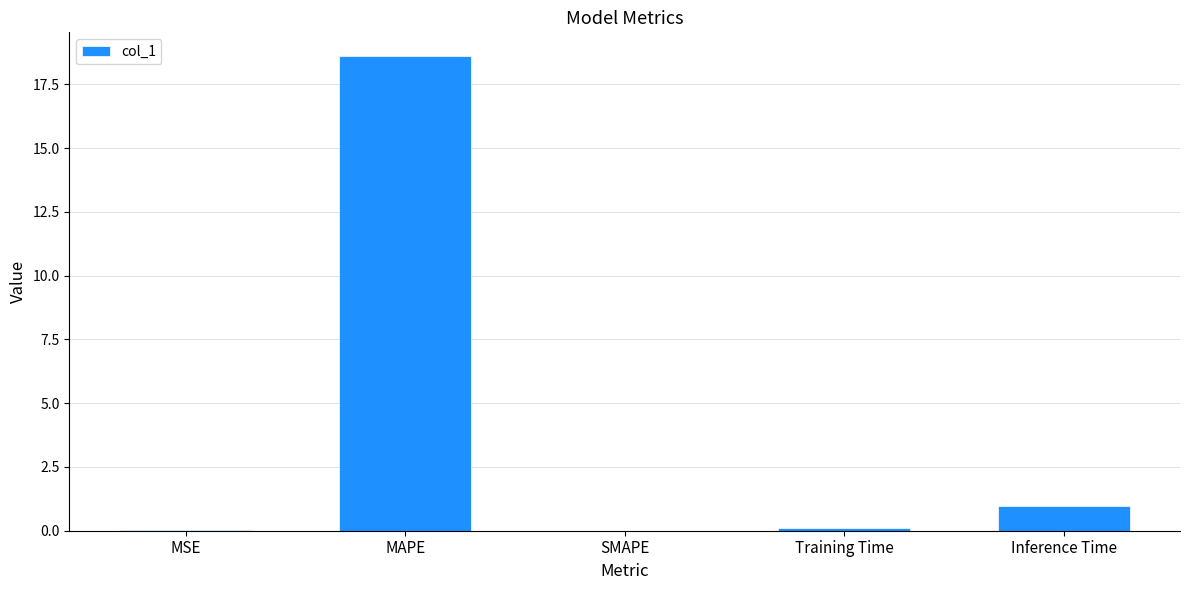

The value at SMAPE is 0.0. True or false?

True